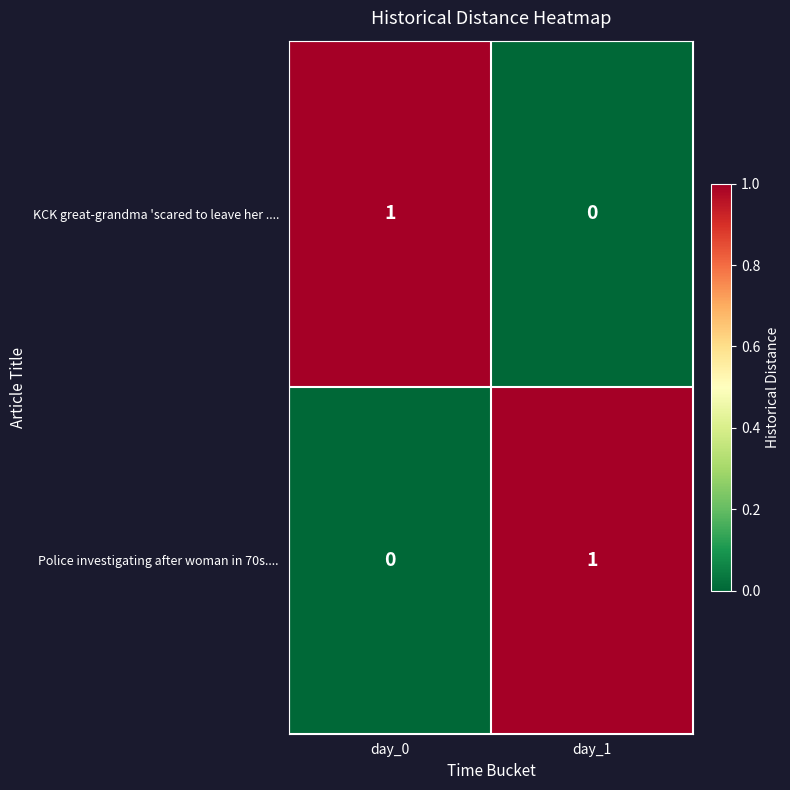

True or false: KCK great-grandma 'scared to leave her .... has a value of 0 at day_1.

True